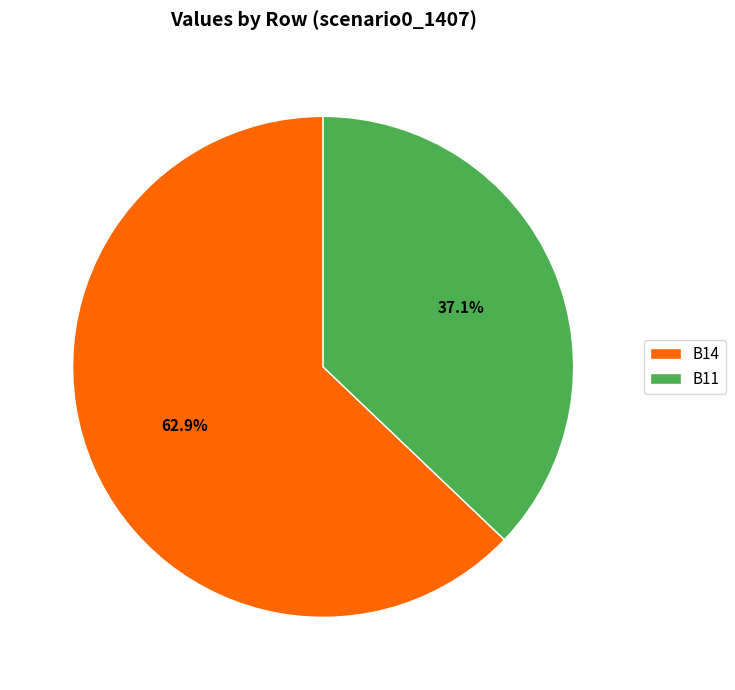

Rank the categories by value from lowest to highest.

B11, B14